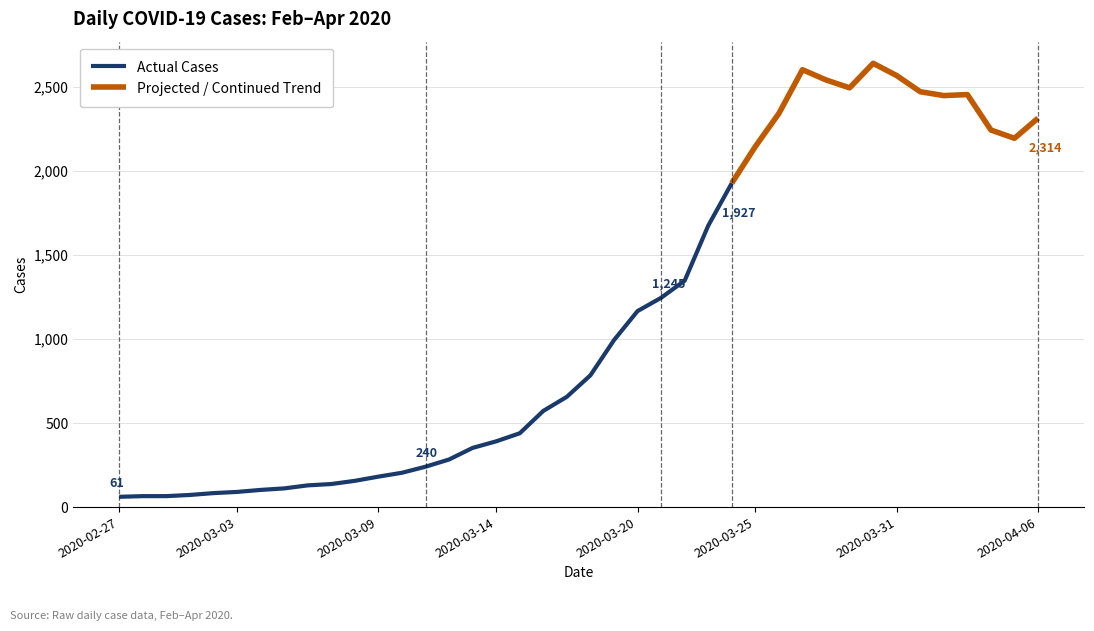

Reading left to right, extract all data points from this chart.

61	65	65	72	83	90	102	111	129	137	156	181	204	240	283	352	391	439	572	656	784	993	1166	1245	1347	1674	1927	2145	2342	2602	2541	2494	2640	2567	2471	2448	2454	2243	2194	2314